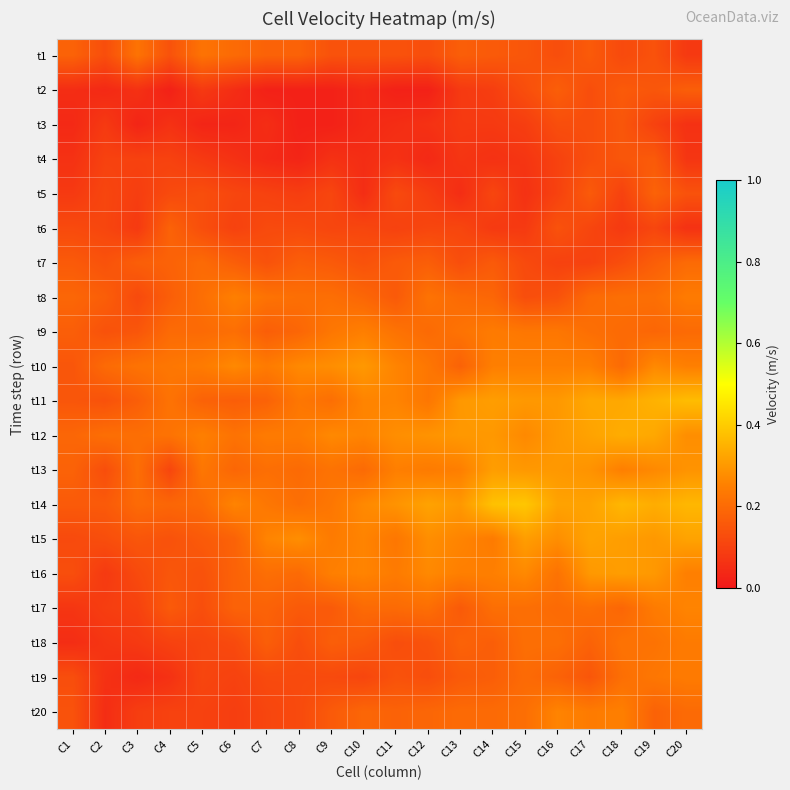

Reading left to right, transcribe all the data shown in this chart.

t1: C1=0.2	C2=0.1	C3=0.2	C4=0.1	C5=0.2	C6=0.2	C7=0.2	C8=0.2	C9=0.1	C10=0.1	C11=0.1	C12=0.1	C13=0.2	C14=0.2	C15=0.1	C16=0.1	C17=0.2	C18=0.1	C19=0.1	C20=0.1
t2: C1=0.1	C2=0.0	C3=0.1	C4=0.0	C5=0.1	C6=0.1	C7=0.0	C8=0.0	C9=0.0	C10=0.0	C11=0.0	C12=0.0	C13=0.1	C14=0.1	C15=0.1	C16=0.2	C17=0.1	C18=0.2	C19=0.1	C20=0.2
t3: C1=0.0	C2=0.1	C3=0.0	C4=0.1	C5=0.0	C6=0.0	C7=0.1	C8=0.0	C9=0.0	C10=0.0	C11=0.1	C12=0.1	C13=0.1	C14=0.1	C15=0.1	C16=0.1	C17=0.1	C18=0.1	C19=0.1	C20=0.1
t4: C1=0.1	C2=0.1	C3=0.1	C4=0.1	C5=0.1	C6=0.1	C7=0.0	C8=0.0	C9=0.1	C10=0.1	C11=0.1	C12=0.0	C13=0.1	C14=0.1	C15=0.1	C16=0.1	C17=0.1	C18=0.1	C19=0.2	C20=0.1
t5: C1=0.1	C2=0.1	C3=0.1	C4=0.1	C5=0.1	C6=0.1	C7=0.1	C8=0.1	C9=0.1	C10=0.1	C11=0.1	C12=0.1	C13=0.1	C14=0.1	C15=0.1	C16=0.1	C17=0.2	C18=0.1	C19=0.2	C20=0.1
t6: C1=0.1	C2=0.1	C3=0.1	C4=0.2	C5=0.1	C6=0.1	C7=0.1	C8=0.1	C9=0.1	C10=0.1	C11=0.1	C12=0.1	C13=0.1	C14=0.1	C15=0.1	C16=0.1	C17=0.1	C18=0.1	C19=0.1	C20=0.1
t7: C1=0.2	C2=0.1	C3=0.2	C4=0.2	C5=0.2	C6=0.2	C7=0.1	C8=0.2	C9=0.2	C10=0.1	C11=0.2	C12=0.2	C13=0.1	C14=0.2	C15=0.1	C16=0.1	C17=0.1	C18=0.1	C19=0.2	C20=0.2
t8: C1=0.2	C2=0.2	C3=0.1	C4=0.2	C5=0.2	C6=0.2	C7=0.2	C8=0.2	C9=0.2	C10=0.2	C11=0.2	C12=0.2	C13=0.2	C14=0.2	C15=0.1	C16=0.1	C17=0.2	C18=0.2	C19=0.2	C20=0.2
t9: C1=0.2	C2=0.1	C3=0.1	C4=0.2	C5=0.2	C6=0.2	C7=0.2	C8=0.2	C9=0.2	C10=0.2	C11=0.2	C12=0.2	C13=0.2	C14=0.2	C15=0.2	C16=0.2	C17=0.2	C18=0.2	C19=0.2	C20=0.2
t10: C1=0.1	C2=0.2	C3=0.2	C4=0.2	C5=0.2	C6=0.3	C7=0.2	C8=0.3	C9=0.3	C10=0.3	C11=0.3	C12=0.2	C13=0.2	C14=0.2	C15=0.2	C16=0.2	C17=0.2	C18=0.2	C19=0.3	C20=0.2
t11: C1=0.1	C2=0.1	C3=0.2	C4=0.2	C5=0.2	C6=0.2	C7=0.2	C8=0.2	C9=0.2	C10=0.3	C11=0.3	C12=0.2	C13=0.3	C14=0.3	C15=0.3	C16=0.3	C17=0.3	C18=0.3	C19=0.3	C20=0.4
t12: C1=0.2	C2=0.2	C3=0.2	C4=0.2	C5=0.2	C6=0.2	C7=0.2	C8=0.2	C9=0.3	C10=0.3	C11=0.3	C12=0.3	C13=0.3	C14=0.3	C15=0.3	C16=0.3	C17=0.3	C18=0.3	C19=0.3	C20=0.3
t13: C1=0.2	C2=0.1	C3=0.2	C4=0.1	C5=0.2	C6=0.2	C7=0.2	C8=0.2	C9=0.2	C10=0.2	C11=0.2	C12=0.2	C13=0.2	C14=0.3	C15=0.3	C16=0.3	C17=0.3	C18=0.2	C19=0.3	C20=0.3
t14: C1=0.2	C2=0.2	C3=0.2	C4=0.2	C5=0.2	C6=0.3	C7=0.2	C8=0.2	C9=0.2	C10=0.3	C11=0.3	C12=0.3	C13=0.3	C14=0.4	C15=0.4	C16=0.3	C17=0.3	C18=0.4	C19=0.3	C20=0.4
t15: C1=0.1	C2=0.1	C3=0.1	C4=0.1	C5=0.2	C6=0.2	C7=0.3	C8=0.3	C9=0.2	C10=0.3	C11=0.2	C12=0.3	C13=0.3	C14=0.2	C15=0.3	C16=0.3	C17=0.3	C18=0.3	C19=0.3	C20=0.3
t16: C1=0.1	C2=0.1	C3=0.1	C4=0.1	C5=0.1	C6=0.2	C7=0.2	C8=0.2	C9=0.2	C10=0.3	C11=0.2	C12=0.3	C13=0.2	C14=0.2	C15=0.3	C16=0.2	C17=0.3	C18=0.3	C19=0.3	C20=0.2
t17: C1=0.1	C2=0.1	C3=0.1	C4=0.2	C5=0.1	C6=0.2	C7=0.2	C8=0.2	C9=0.2	C10=0.2	C11=0.2	C12=0.2	C13=0.2	C14=0.2	C15=0.2	C16=0.2	C17=0.2	C18=0.2	C19=0.2	C20=0.3
t18: C1=0.1	C2=0.1	C3=0.1	C4=0.1	C5=0.1	C6=0.1	C7=0.2	C8=0.1	C9=0.2	C10=0.2	C11=0.1	C12=0.1	C13=0.2	C14=0.2	C15=0.2	C16=0.2	C17=0.2	C18=0.2	C19=0.2	C20=0.2
t19: C1=0.1	C2=0.1	C3=0.0	C4=0.1	C5=0.1	C6=0.1	C7=0.1	C8=0.1	C9=0.1	C10=0.1	C11=0.1	C12=0.1	C13=0.2	C14=0.2	C15=0.2	C16=0.2	C17=0.1	C18=0.2	C19=0.2	C20=0.2
t20: C1=0.1	C2=0.1	C3=0.1	C4=0.1	C5=0.1	C6=0.1	C7=0.1	C8=0.1	C9=0.2	C10=0.2	C11=0.2	C12=0.2	C13=0.2	C14=0.2	C15=0.2	C16=0.3	C17=0.2	C18=0.2	C19=0.2	C20=0.2